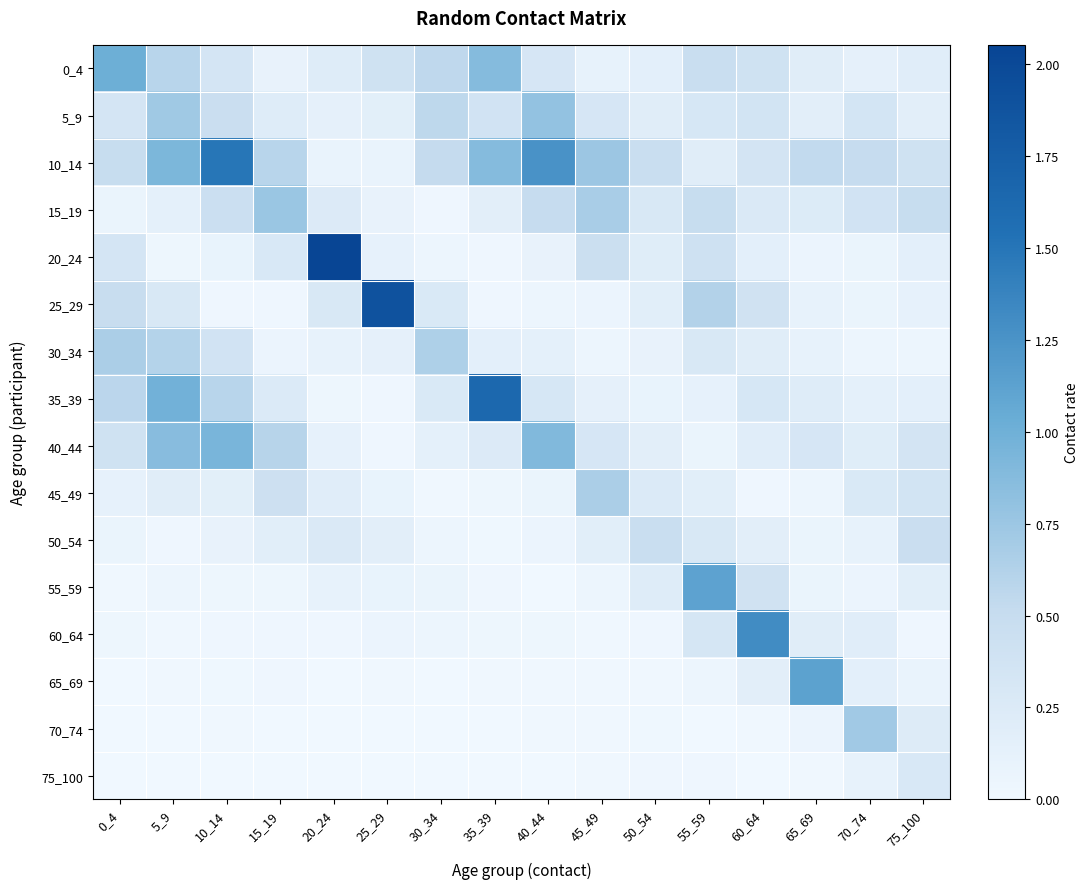

Which category has the lowest value across all series?

25_29